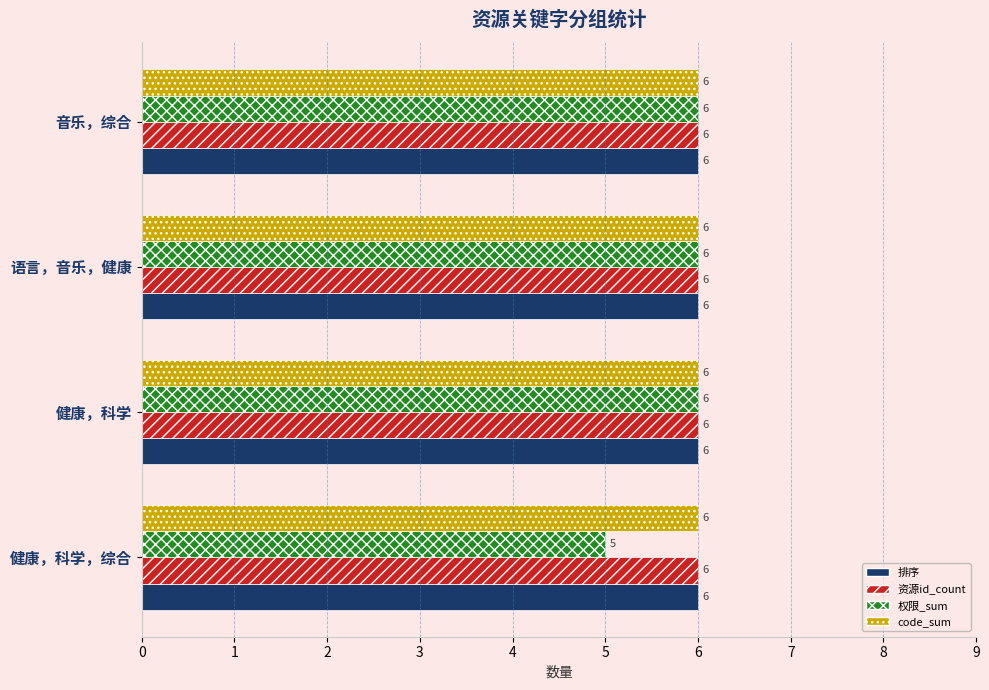

The code_sum series shows 6 at 健康，科学. True or false?

True